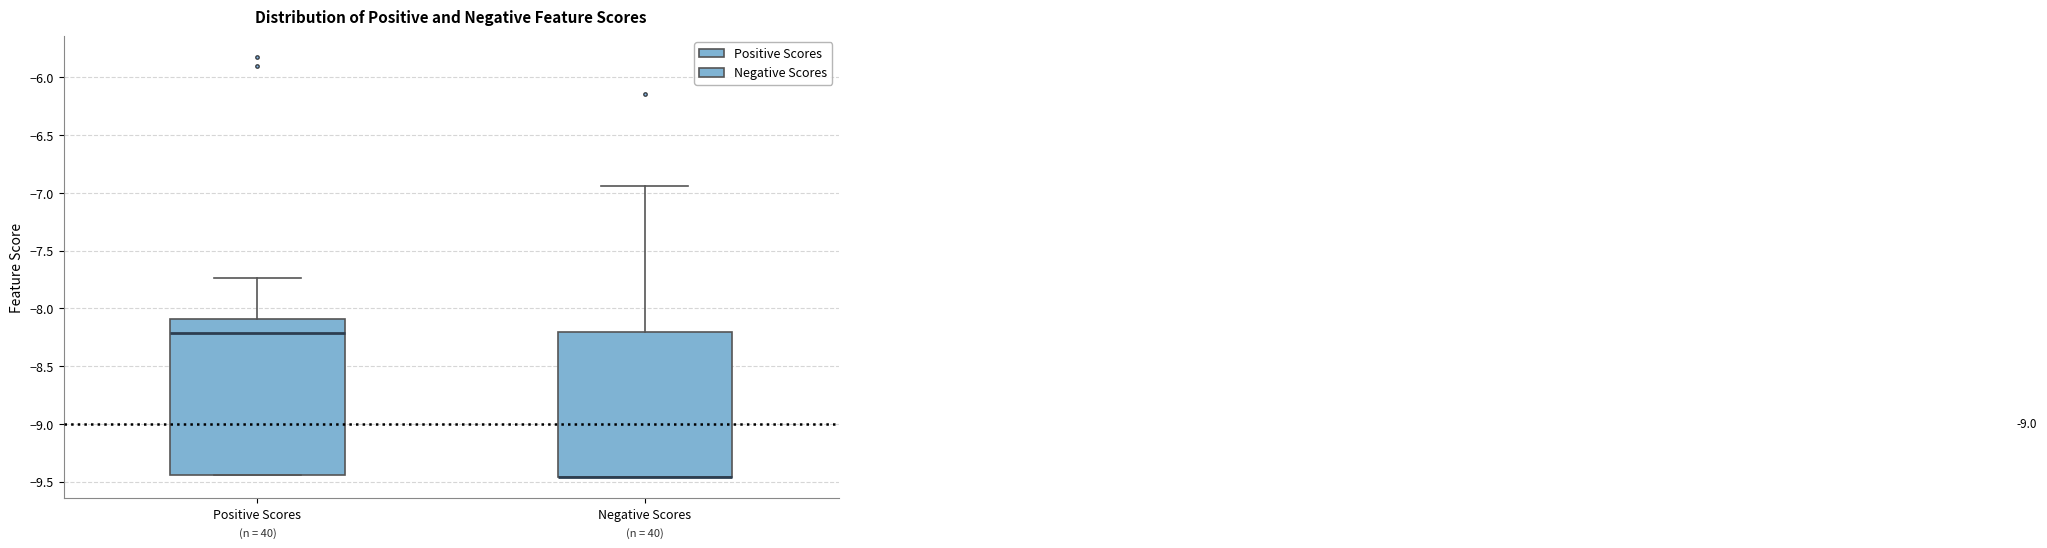

Reading left to right, transcribe this box plot: for each box, give where its median line is, the range the box spans, and where its two whiskers end, as read against the y-axis. The values are not printed on the chart, so give them approximately, as read against the axis.

Positive Scores: median -8.20, box -9.45 to -8.10, whiskers -9.45 to -7.75
Negative Scores: median -9.45 (drawn on the box's lower edge), box -9.45 to -8.20, whiskers -9.45 to -6.95